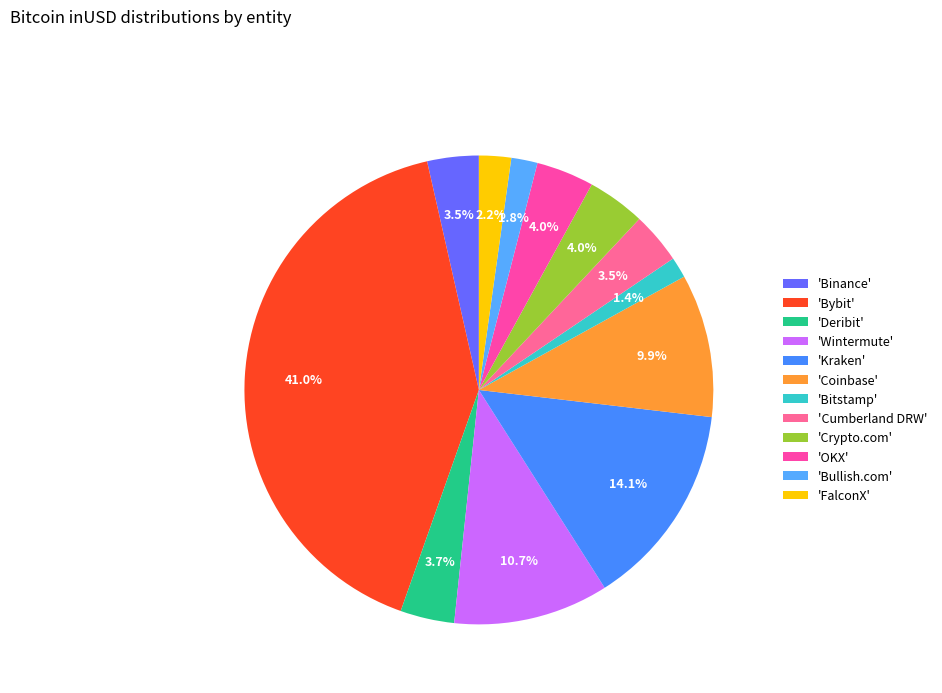

Count the number of slices in the pie.

12